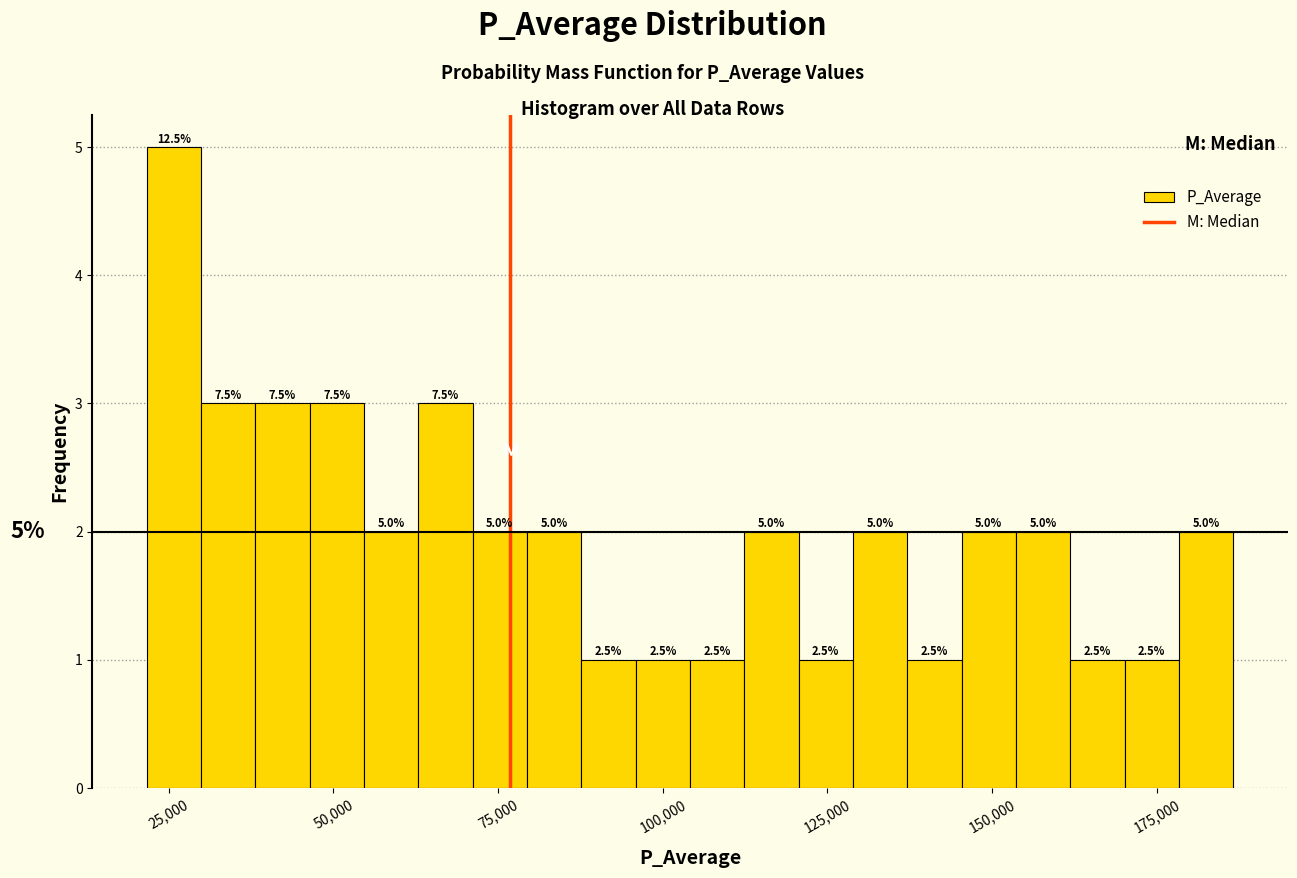

Around what value on the x-axis is the tallest bar? Give the approximate position of its centre, as read against the axis.

25000